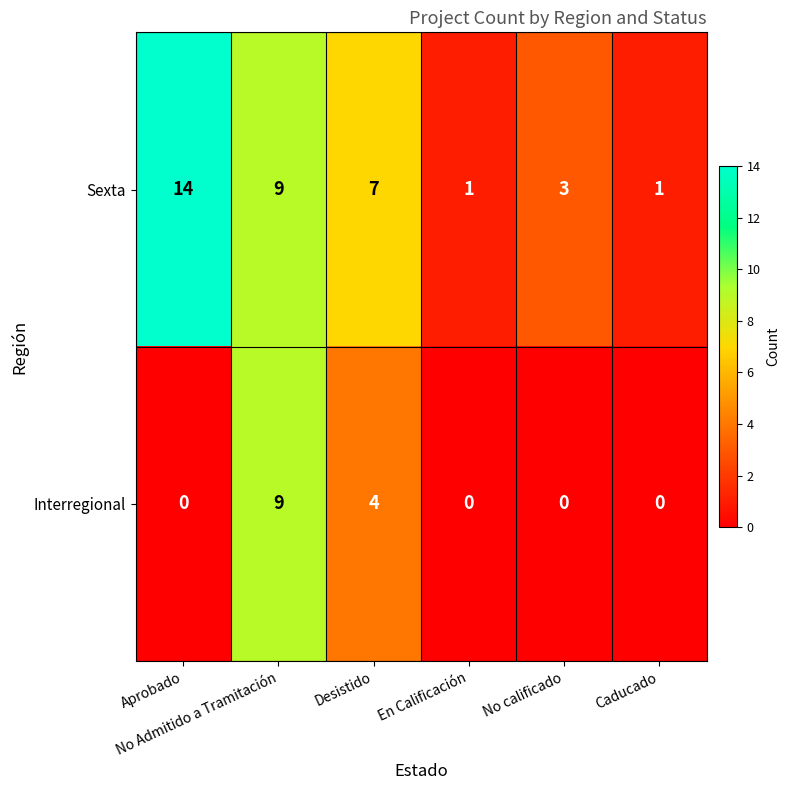

How many Interregional values are between 0 and 4?

5